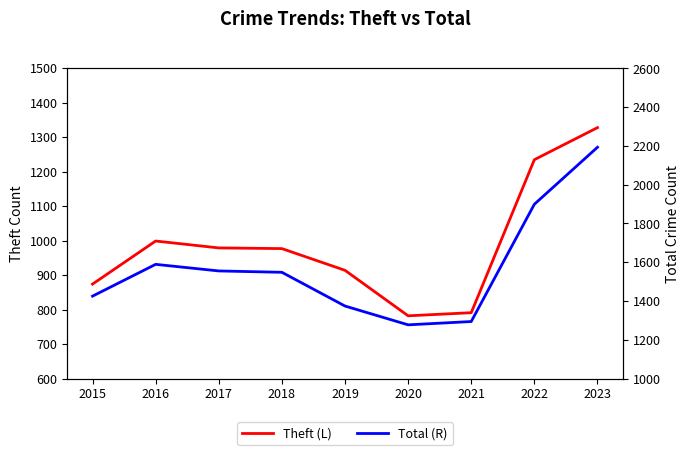

What is the difference between the highest and lowest values at 2021?

503